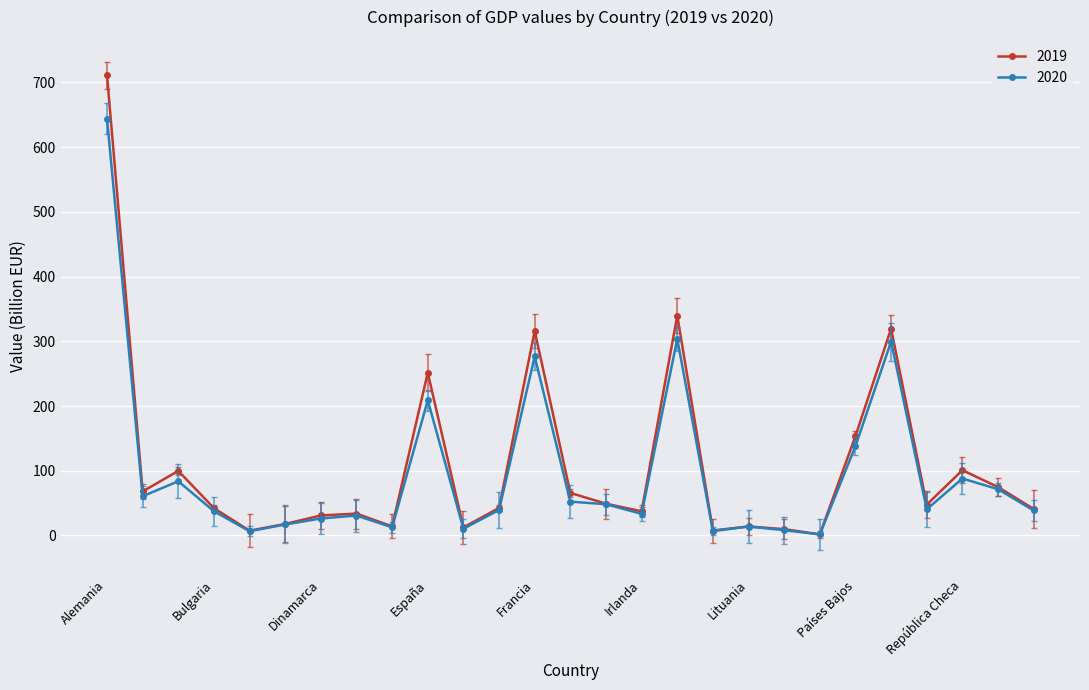

What is the average value of the 2019 series?

107.8